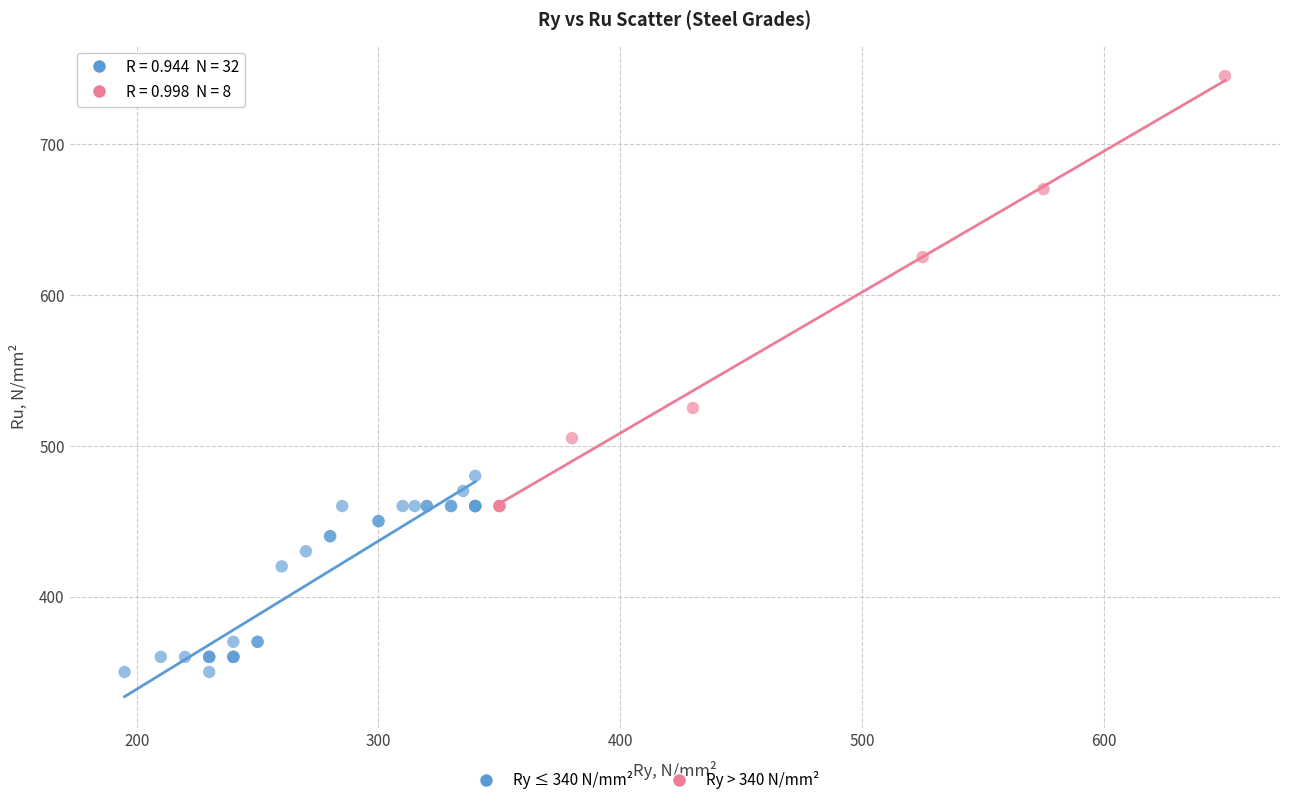

Which series reaches the maximum Y coordinate?

Ry > 340 N/mm²